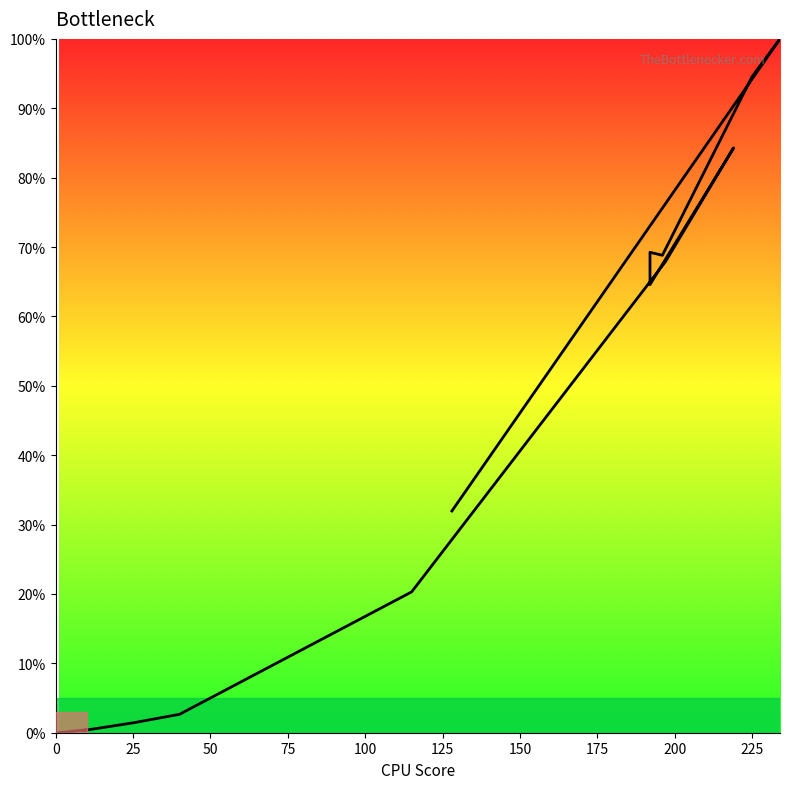

What is the average value?

40.5